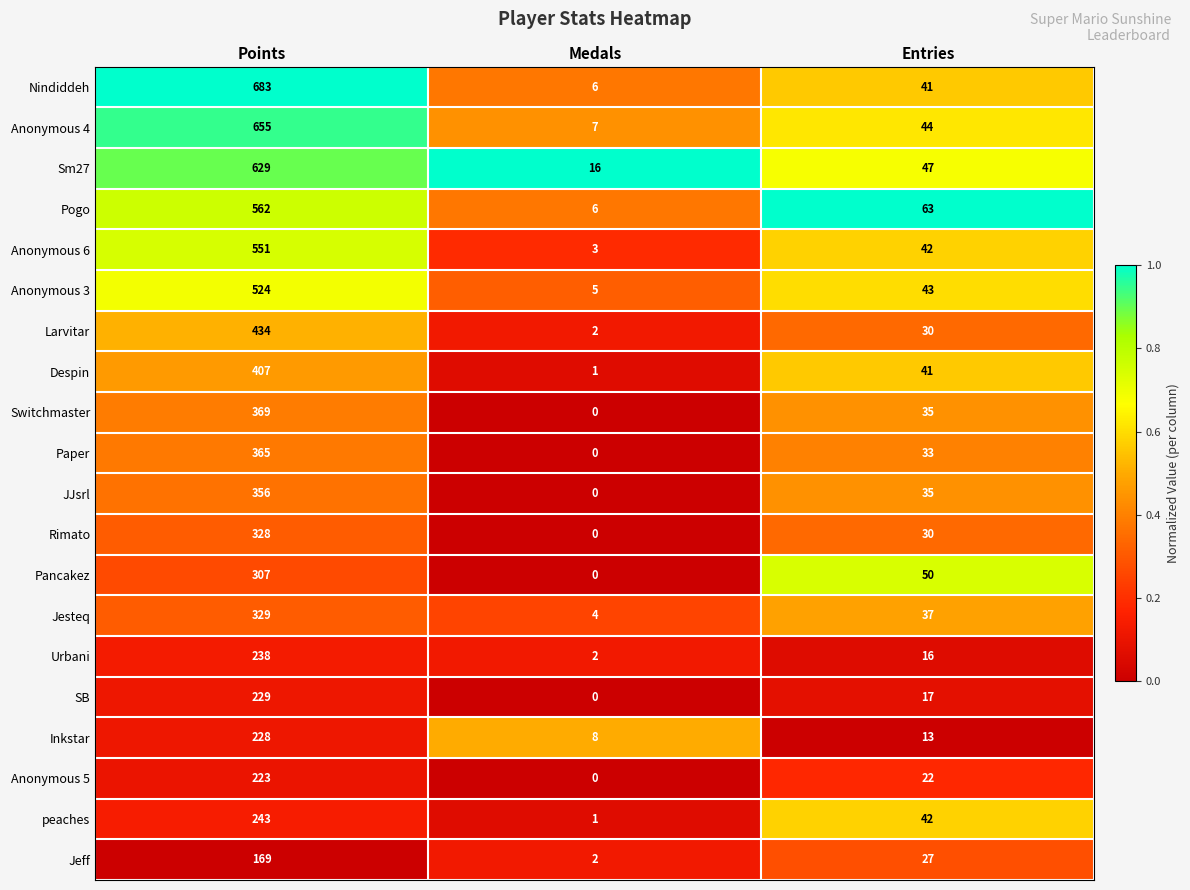

How many distinct data groups are displayed?

20